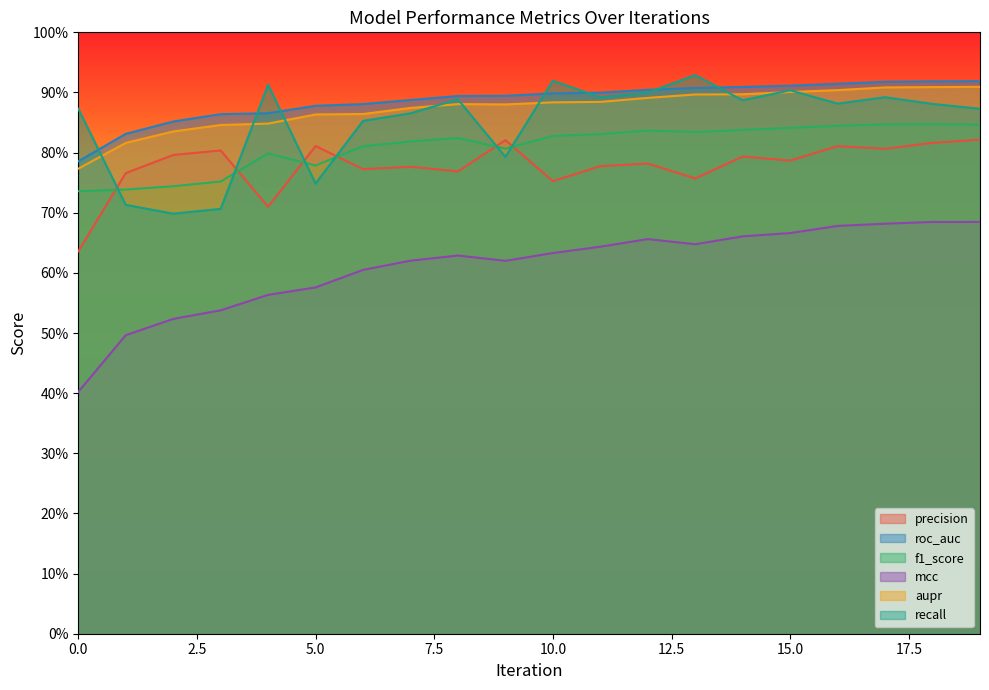

Read the mcc value at 3.

0.5